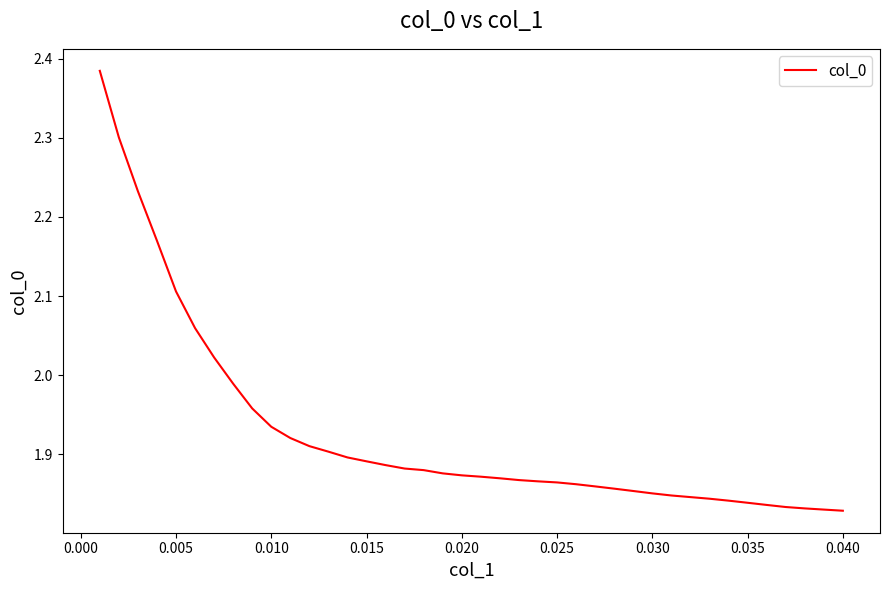

What is the difference between the maximum and minimum values?

0.6